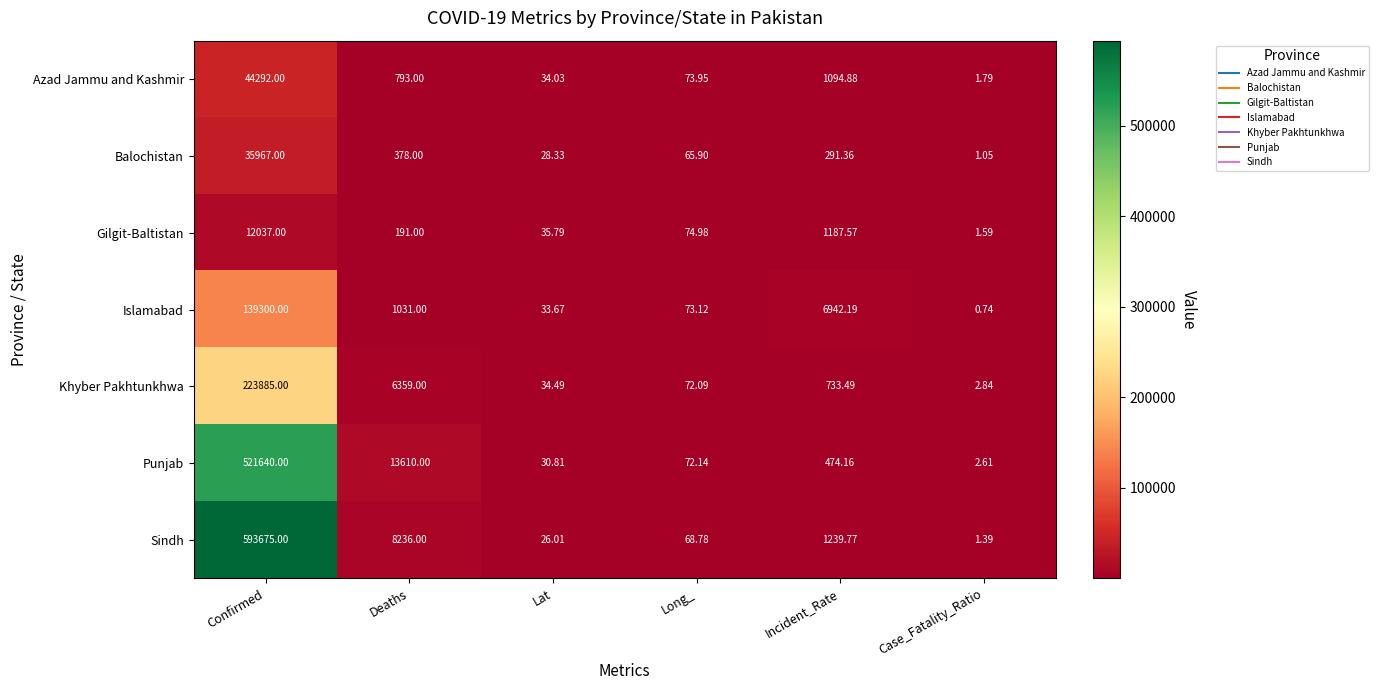

Between Confirmed and Incident_Rate, which series saw the biggest shift?

Sindh